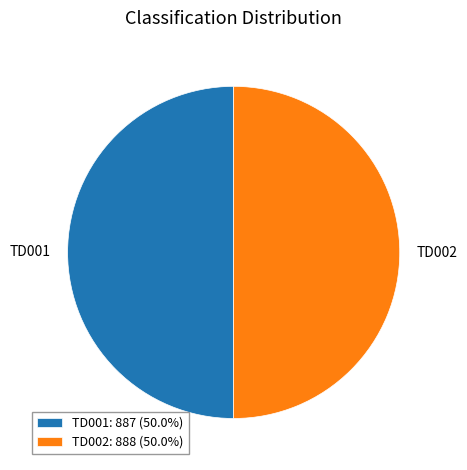

Approximately how many times larger is the value at TD002: 888 (50.0%) compared to TD001: 887 (50.0%)?

1.0